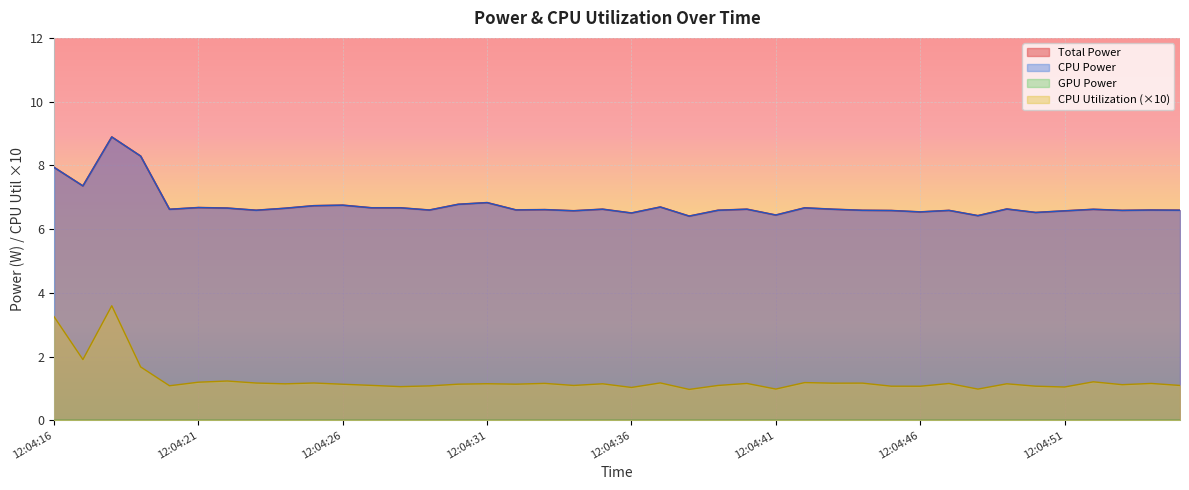

Which category has the highest value in the CPU Utilization series?

12:04:18